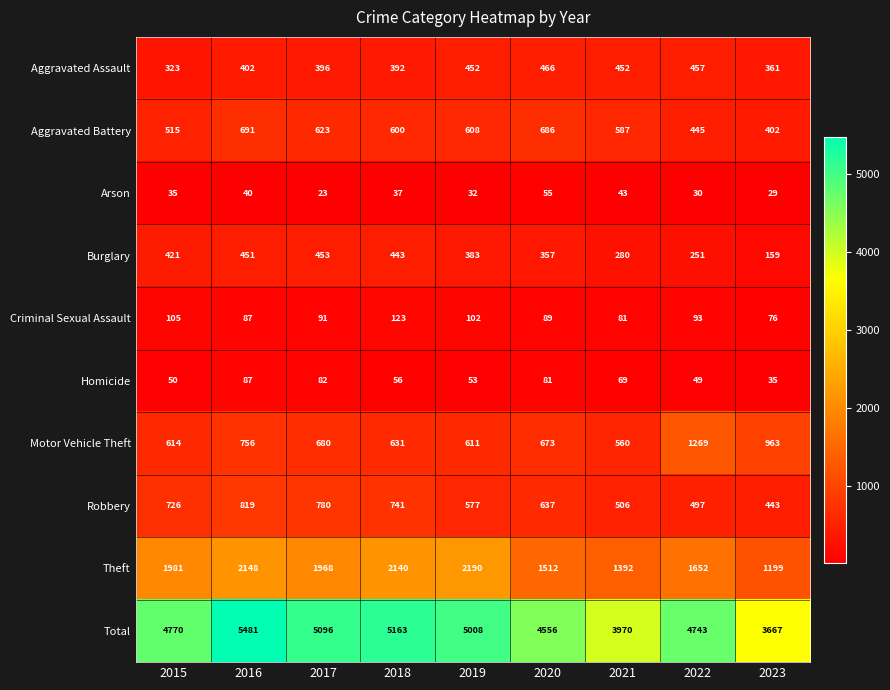

Rank the series at 2022 from lowest to highest value.

Arson, Homicide, Criminal Sexual Assault, Burglary, Aggravated Battery, Aggravated Assault, Robbery, Motor Vehicle Theft, Theft, Total